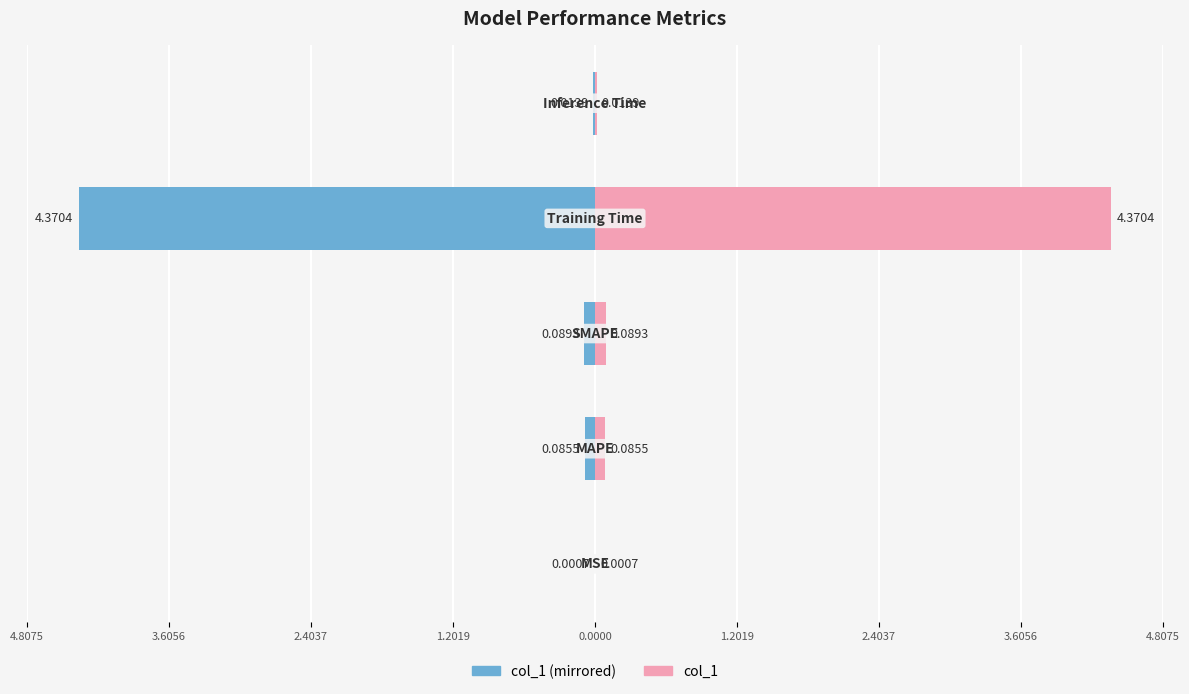

Which series has the largest total across all categories?

col_1 (right)